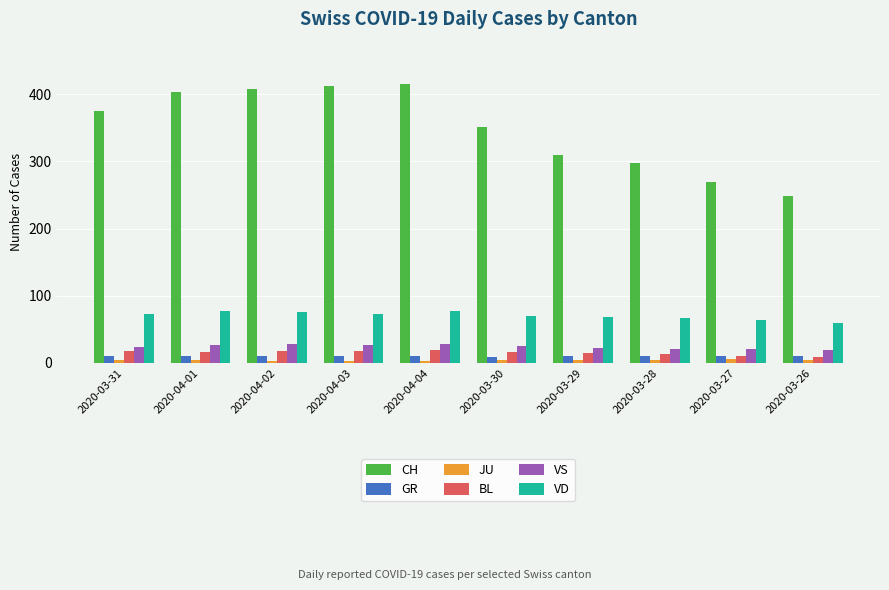

What is the spread (max minus min) of values at 2020-03-30?

347